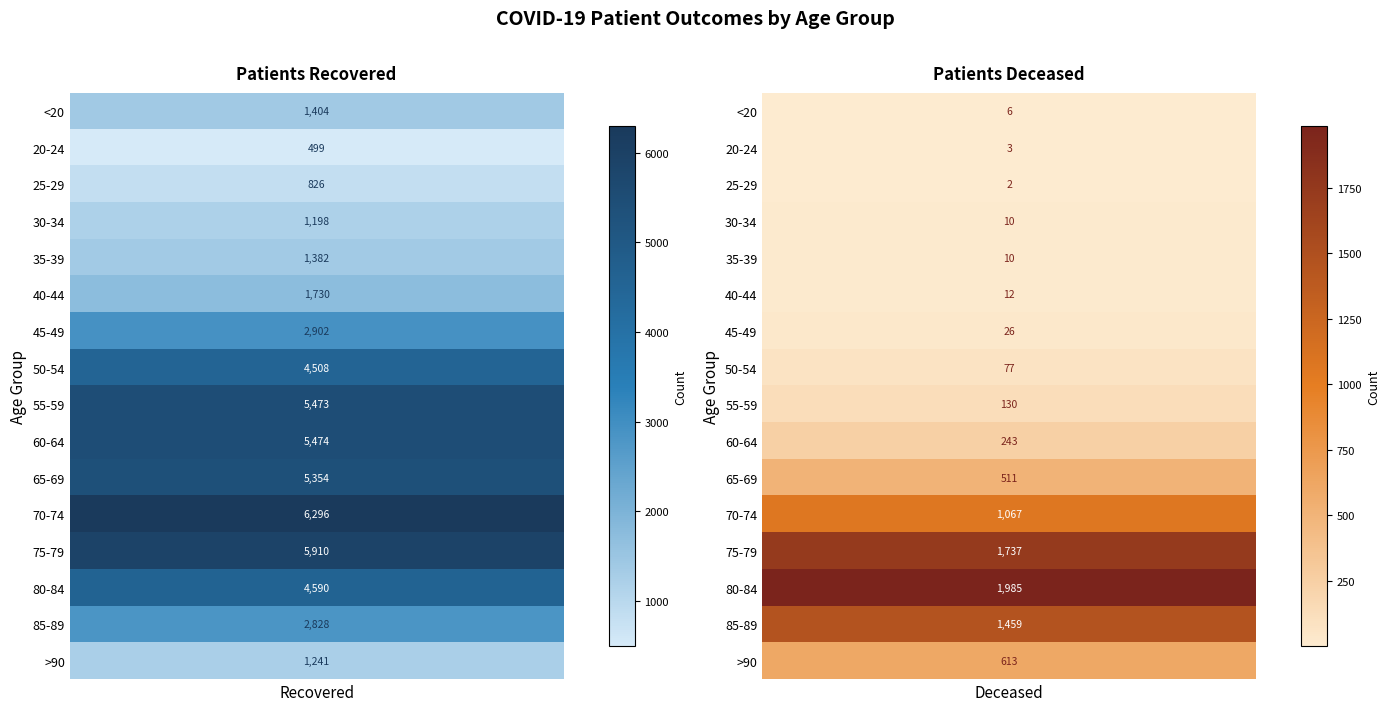

Which category has the highest value across all series?

70-74